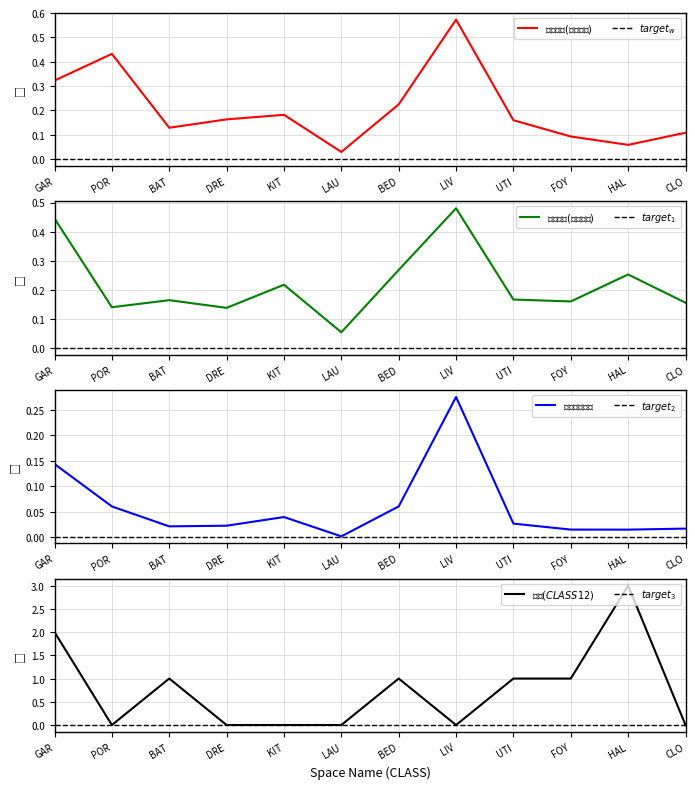

Which series has the largest total across all categories?

문수(CLASS12)